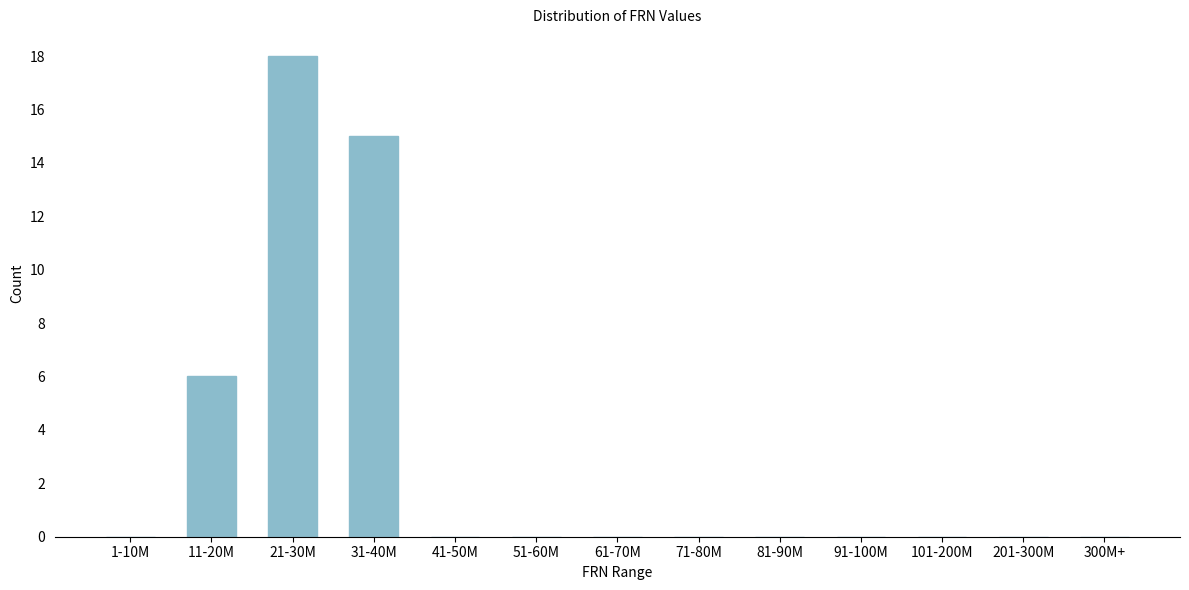

Reading right to left, extract all data points from this chart.

300M+=0	201-300M=0	101-200M=0	91-100M=0	81-90M=0	71-80M=0	61-70M=0	51-60M=0	41-50M=0	31-40M=15	21-30M=18	11-20M=6	1-10M=0